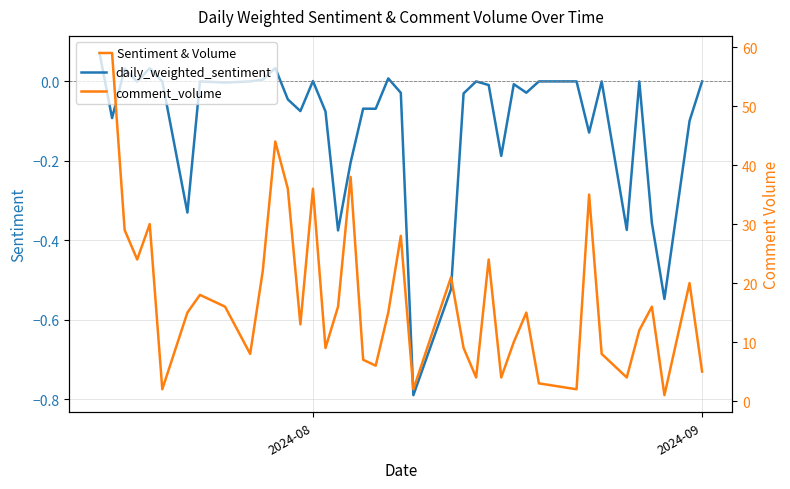

Rank the series by their maximum value, from highest to lowest.

comment_volume, daily_weighted_sentiment